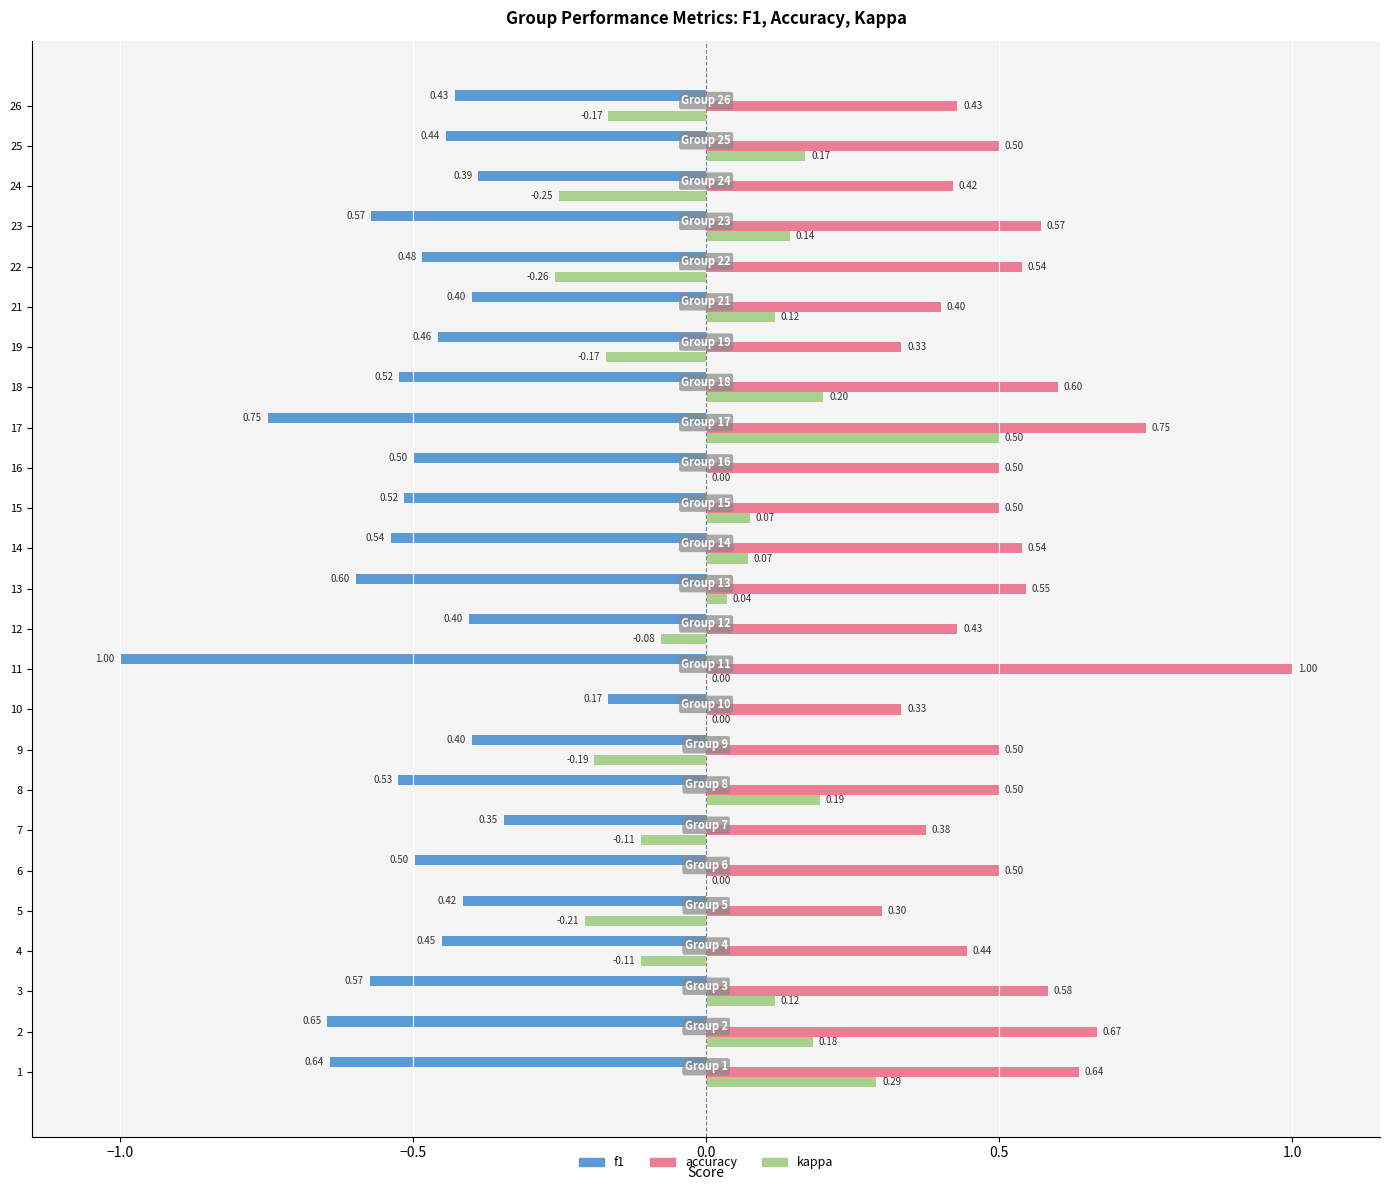

Between 13 and 26, which series saw the biggest shift?

kappa